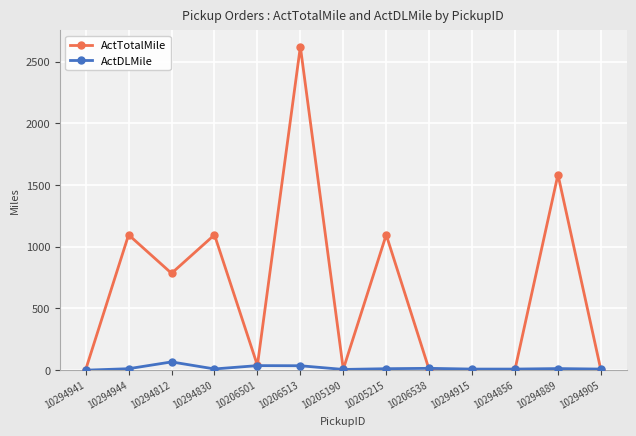

The value of ActTotalMile at 10294889 is 623. True or false?

False